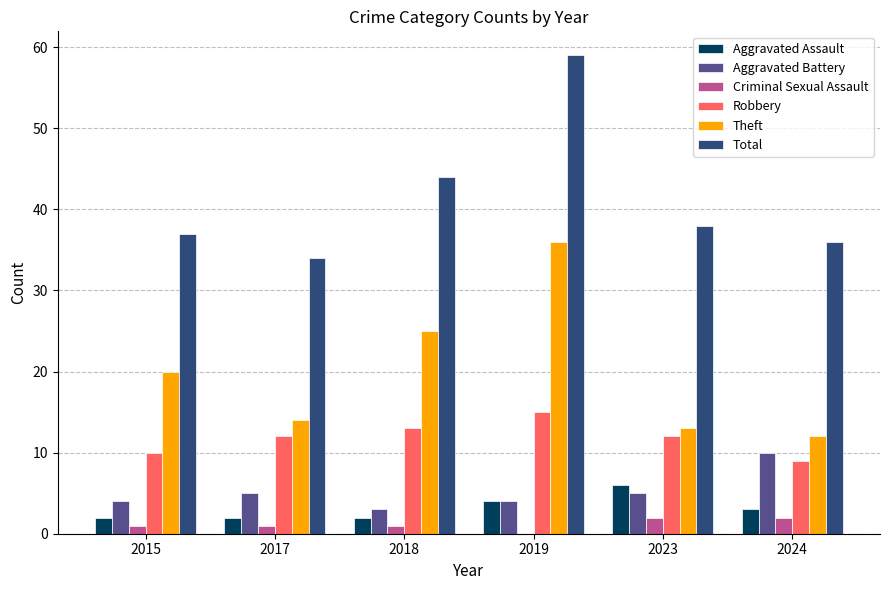

What is the sum of the Theft values at 2018 and 2019?

61